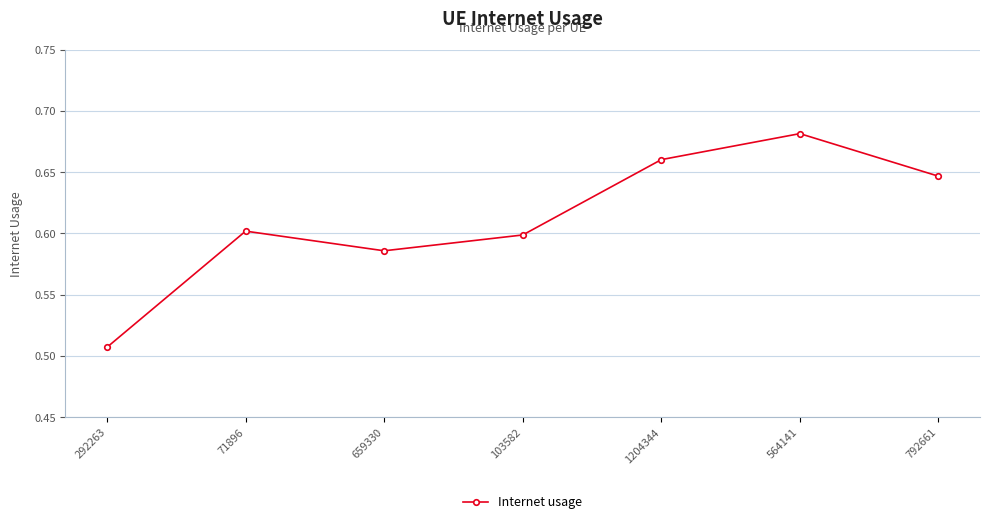

What is the label of the 4th point from the right?

103582